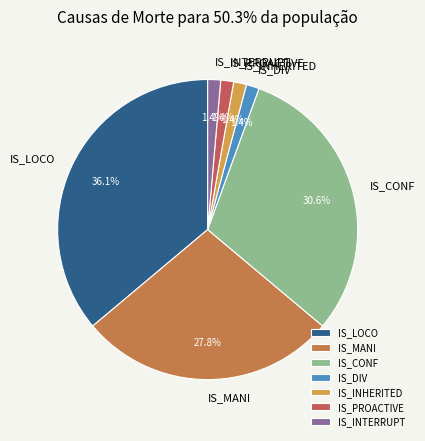

Do IS_INHERITED and IS_PROACTIVE together represent more than half of the pie?

No